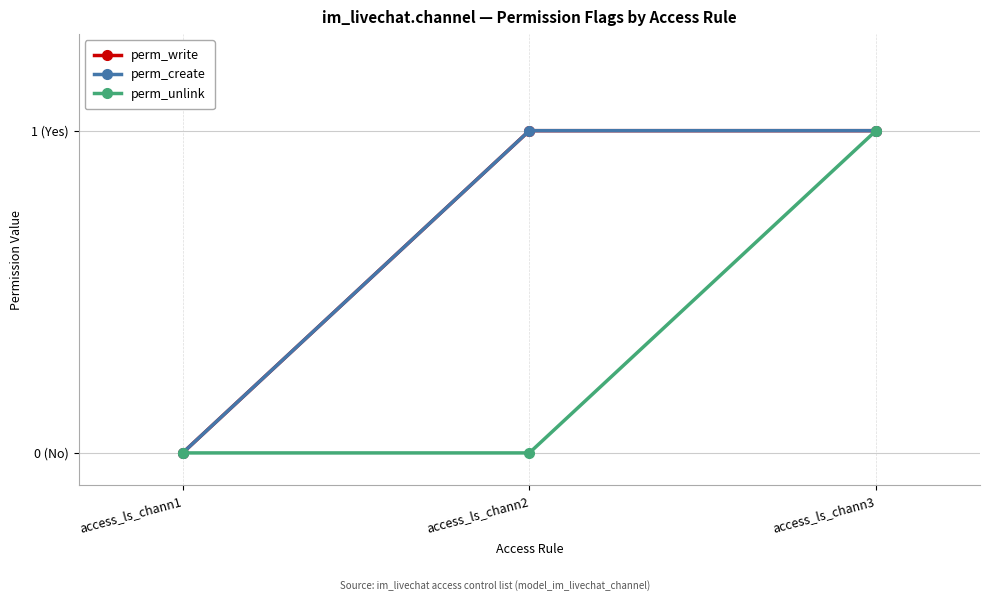

How many perm_create values are between 0 and 1?

3